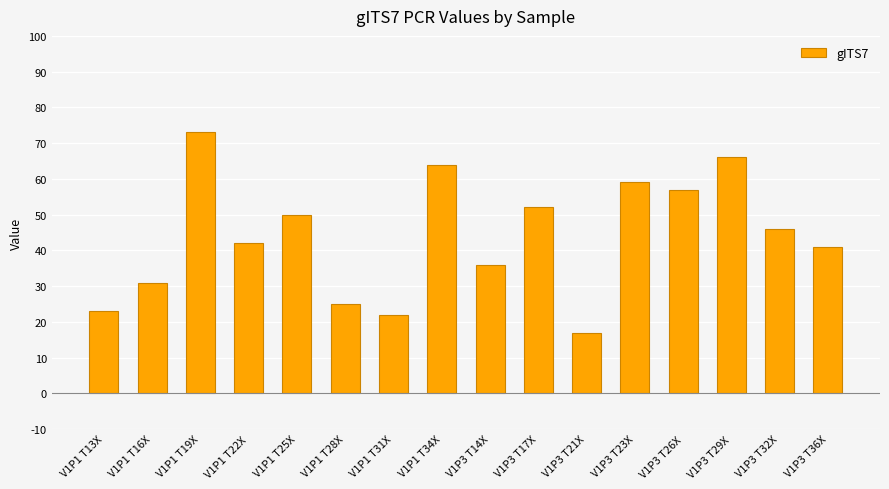

What is the change in value from V1P1 T22X to V1P3 T26X?

+15